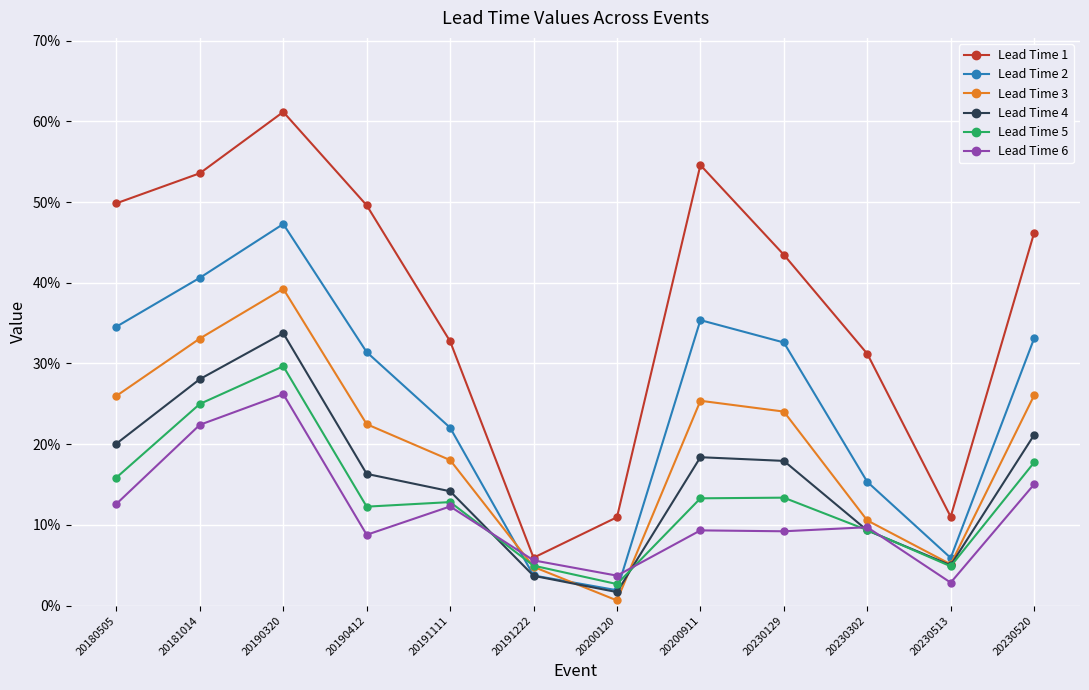

Reading left to right, list all the values displayed in this chart.

Lead Time 1: 20180505=0.5	20181014=0.5	20190320=0.6	20190412=0.5	20191111=0.3	20191222=0.1	20200120=0.1	20200911=0.5	20230129=0.4	20230302=0.3	20230513=0.1	20230520=0.5
Lead Time 2: 20180505=0.3	20181014=0.4	20190320=0.5	20190412=0.3	20191111=0.2	20191222=0.0	20200120=0.0	20200911=0.4	20230129=0.3	20230302=0.2	20230513=0.1	20230520=0.3
Lead Time 3: 20180505=0.3	20181014=0.3	20190320=0.4	20190412=0.2	20191111=0.2	20191222=0.0	20200120=0.0	20200911=0.3	20230129=0.2	20230302=0.1	20230513=0.1	20230520=0.3
Lead Time 4: 20180505=0.2	20181014=0.3	20190320=0.3	20190412=0.2	20191111=0.1	20191222=0.0	20200120=0.0	20200911=0.2	20230129=0.2	20230302=0.1	20230513=0.0	20230520=0.2
Lead Time 5: 20180505=0.2	20181014=0.2	20190320=0.3	20190412=0.1	20191111=0.1	20191222=0.0	20200120=0.0	20200911=0.1	20230129=0.1	20230302=0.1	20230513=0.0	20230520=0.2
Lead Time 6: 20180505=0.1	20181014=0.2	20190320=0.3	20190412=0.1	20191111=0.1	20191222=0.1	20200120=0.0	20200911=0.1	20230129=0.1	20230302=0.1	20230513=0.0	20230520=0.2